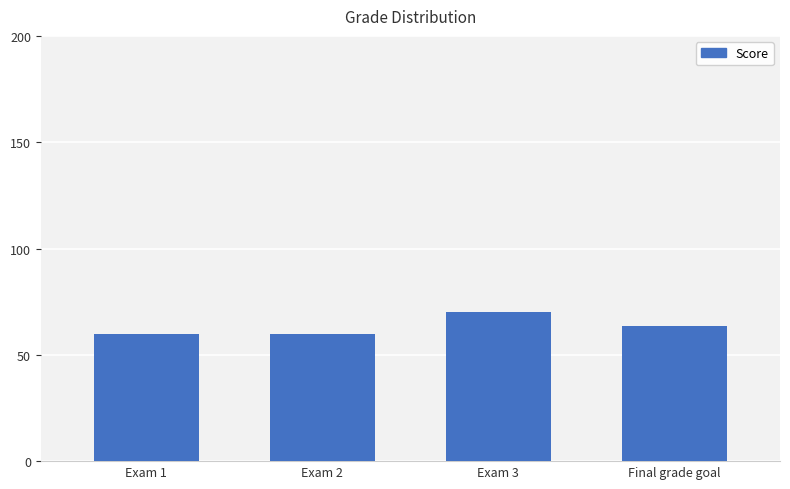

True or false: the data shows 17.8 at Exam 3.

False